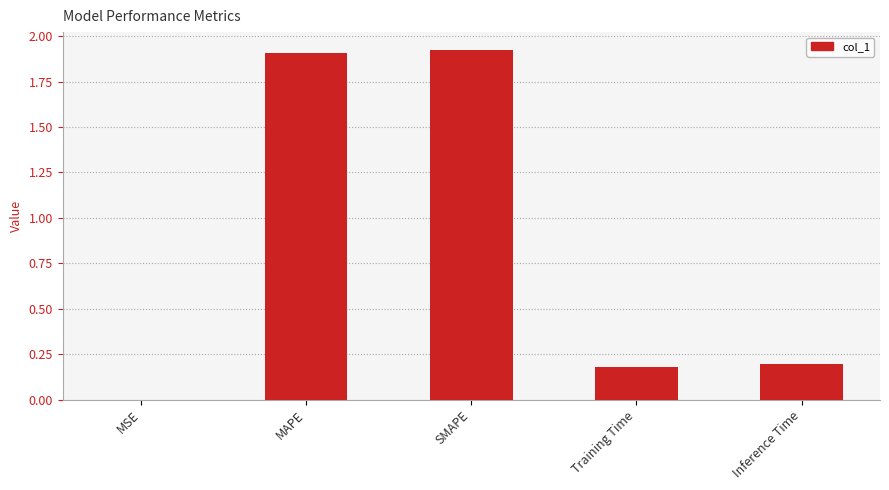

True or false: the data shows 0.2 at Inference Time.

True